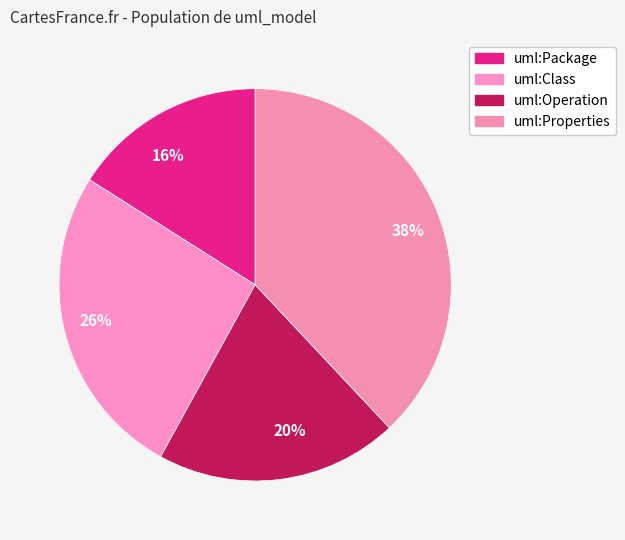

Count the number of slices in the pie.

4